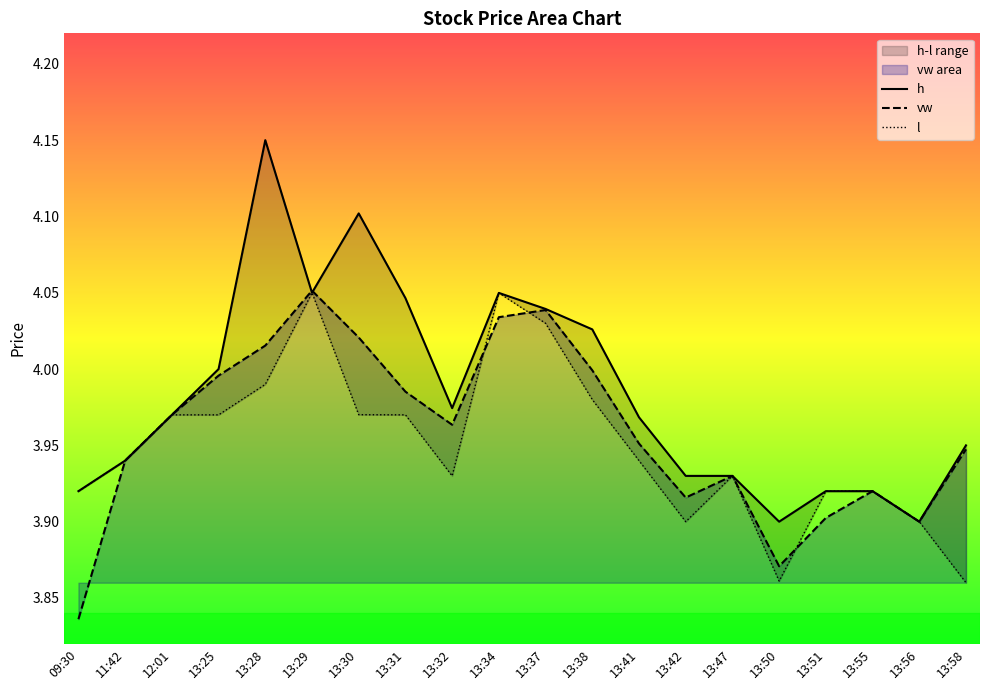

True or false: h and l cross at least once.

False